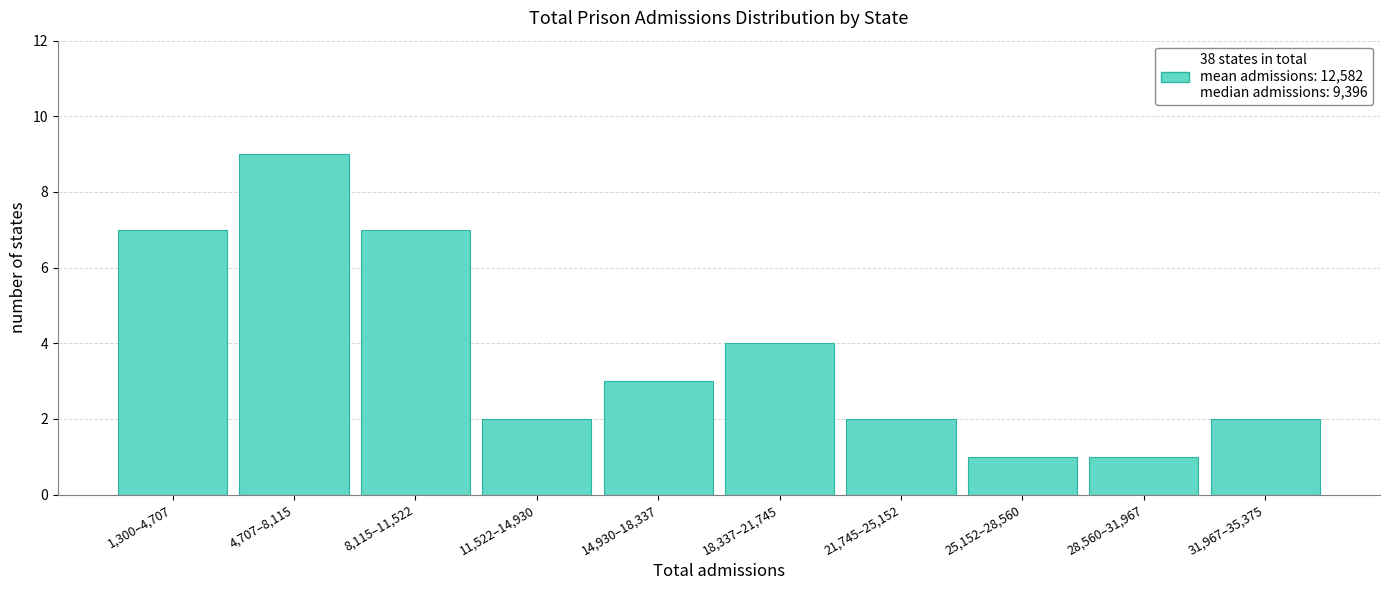

Reading left to right, extract all data points from this chart.

7	9	7	2	3	4	2	1	1	2